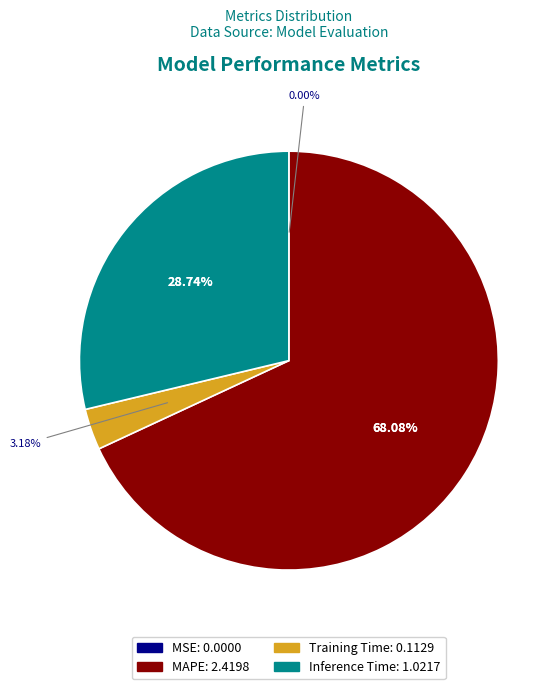

Which category accounts for the majority?

MAPE